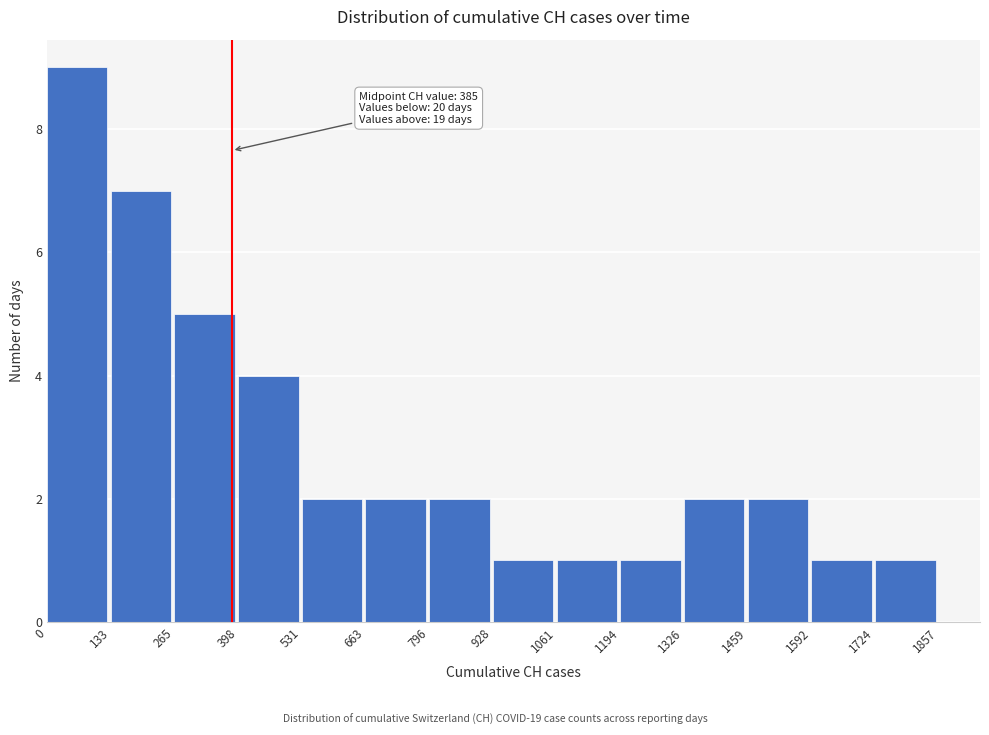

Over which range of the x-axis is the bar tallest?

0 to 133